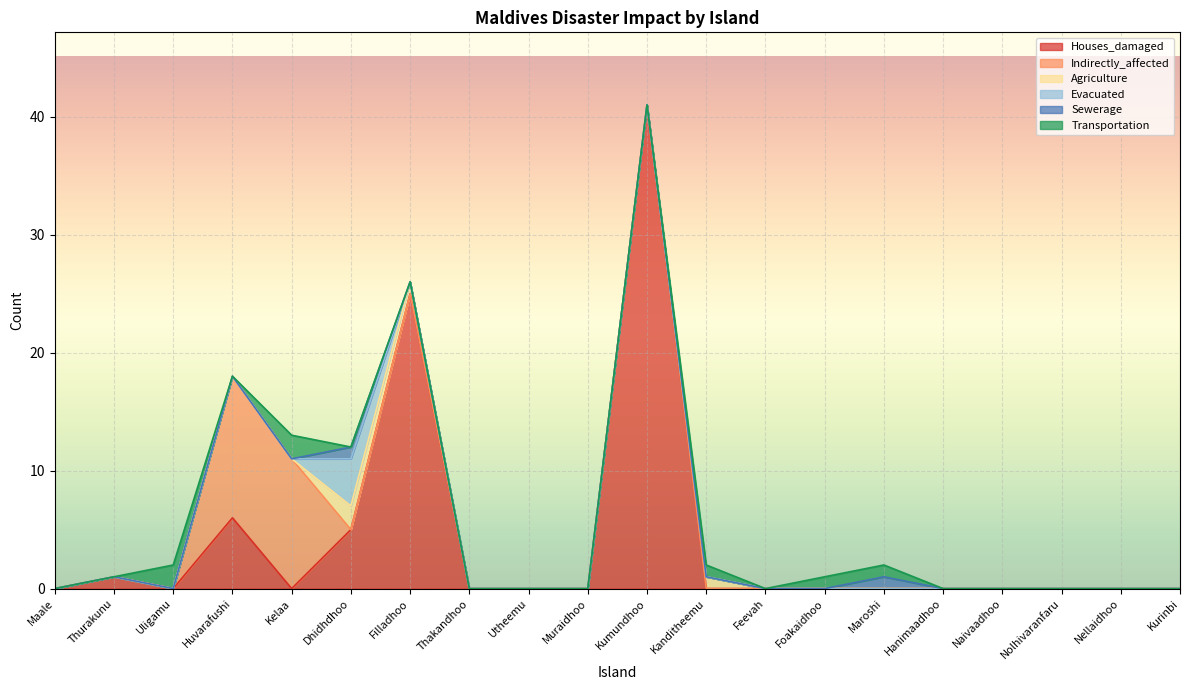

Reading right to left, transcribe all the data shown in this chart.

Houses_damaged: Kurinbi=0	Nellaidhoo=0	Nolhivaranfaru=0	Naivaadhoo=0	Hanimaadhoo=0	Maroshi=0	Foakaidhoo=0	Feevah=0	Kanditheemu=0	Kumundhoo=41	Muraidhoo=0	Utheemu=0	Thakandhoo=0	Filladhoo=25	Dhidhdhoo=5	Kelaa=0	Huvarafushi=6	Uligamu=0	Thurakunu=1	Maale=0
Indirectly_affected: Kurinbi=0	Nellaidhoo=0	Nolhivaranfaru=0	Naivaadhoo=0	Hanimaadhoo=0	Maroshi=0	Foakaidhoo=0	Feevah=0	Kanditheemu=0	Kumundhoo=0	Muraidhoo=0	Utheemu=0	Thakandhoo=0	Filladhoo=0	Dhidhdhoo=0	Kelaa=11	Huvarafushi=12	Uligamu=0	Thurakunu=0	Maale=0
Agriculture: Kurinbi=0	Nellaidhoo=0	Nolhivaranfaru=0	Naivaadhoo=0	Hanimaadhoo=0	Maroshi=0	Foakaidhoo=0	Feevah=0	Kanditheemu=1	Kumundhoo=0	Muraidhoo=0	Utheemu=0	Thakandhoo=0	Filladhoo=1	Dhidhdhoo=2	Kelaa=0	Huvarafushi=0	Uligamu=0	Thurakunu=0	Maale=0
Evacuated: Kurinbi=0	Nellaidhoo=0	Nolhivaranfaru=0	Naivaadhoo=0	Hanimaadhoo=0	Maroshi=0	Foakaidhoo=0	Feevah=0	Kanditheemu=0	Kumundhoo=0	Muraidhoo=0	Utheemu=0	Thakandhoo=0	Filladhoo=0	Dhidhdhoo=4	Kelaa=0	Huvarafushi=0	Uligamu=0	Thurakunu=0	Maale=0
Sewerage: Kurinbi=0	Nellaidhoo=0	Nolhivaranfaru=0	Naivaadhoo=0	Hanimaadhoo=0	Maroshi=1	Foakaidhoo=0	Feevah=0	Kanditheemu=0	Kumundhoo=0	Muraidhoo=0	Utheemu=0	Thakandhoo=0	Filladhoo=0	Dhidhdhoo=1	Kelaa=0	Huvarafushi=0	Uligamu=0	Thurakunu=0	Maale=0
Transportation: Kurinbi=0	Nellaidhoo=0	Nolhivaranfaru=0	Naivaadhoo=0	Hanimaadhoo=0	Maroshi=1	Foakaidhoo=1	Feevah=0	Kanditheemu=1	Kumundhoo=0	Muraidhoo=0	Utheemu=0	Thakandhoo=0	Filladhoo=0	Dhidhdhoo=0	Kelaa=2	Huvarafushi=0	Uligamu=2	Thurakunu=0	Maale=0